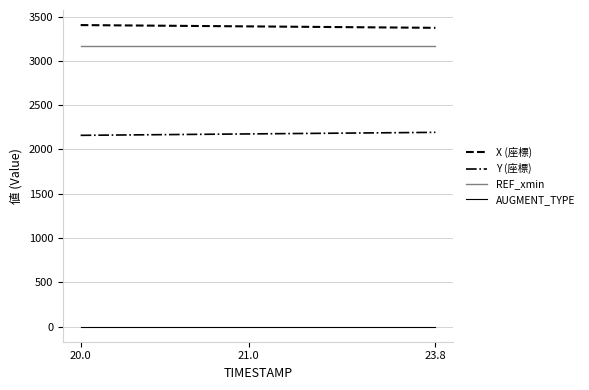

What are all the series names shown in the legend?

X (座標), Y (座標), REF_xmin, AUGMENT_TYPE